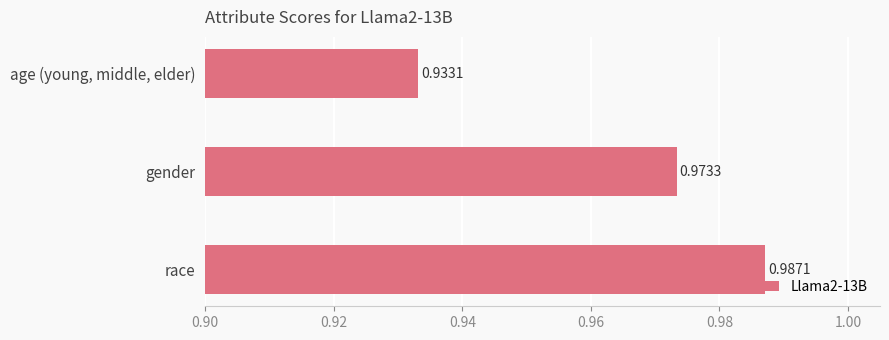

List the labels in order of value, smallest first.

age (young, middle, elder), gender, race